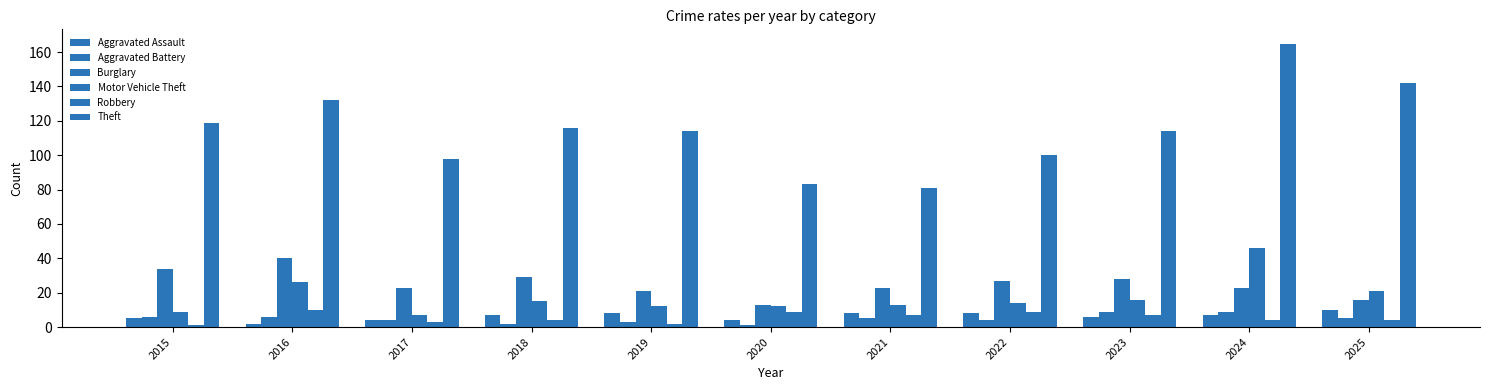

What is the sum of the Aggravated Assault values at 2020 and 2016?

6